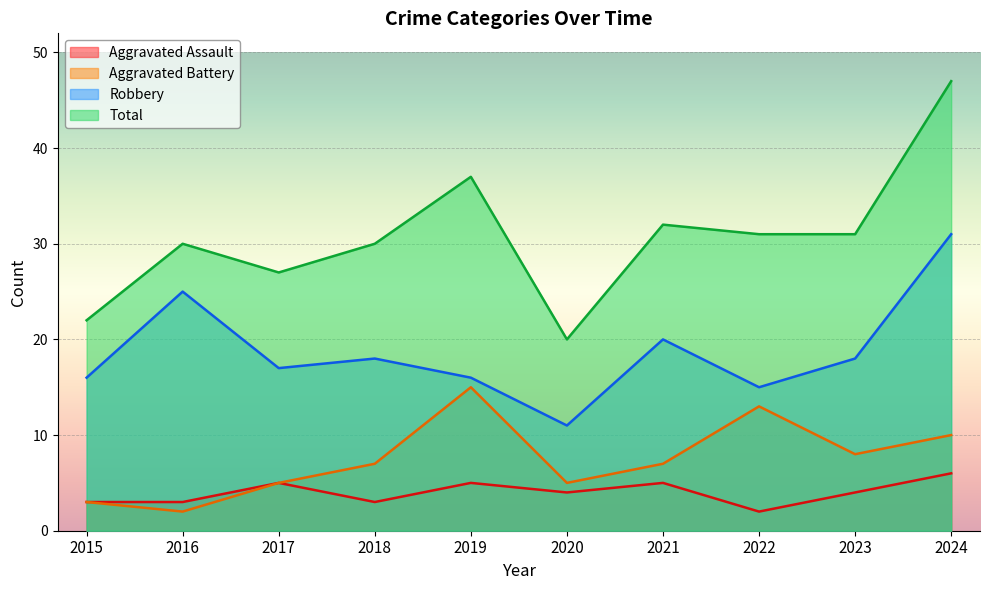

What is the minimum value for Total?

20